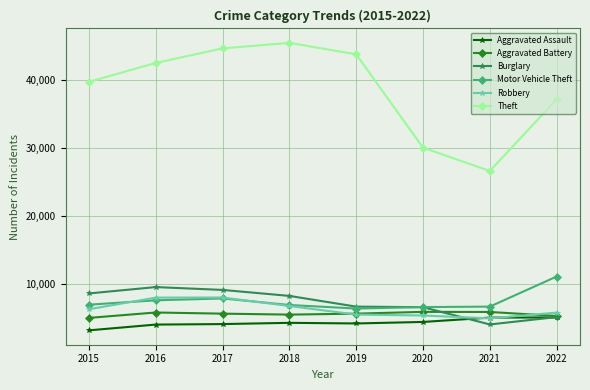

Is the value of Aggravated Battery at 2015 greater than the value of Burglary at 2021?

Yes